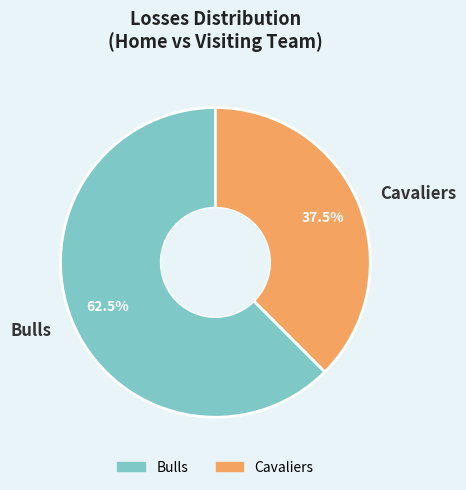

Does Cavaliers account for over 50% of the chart?

No